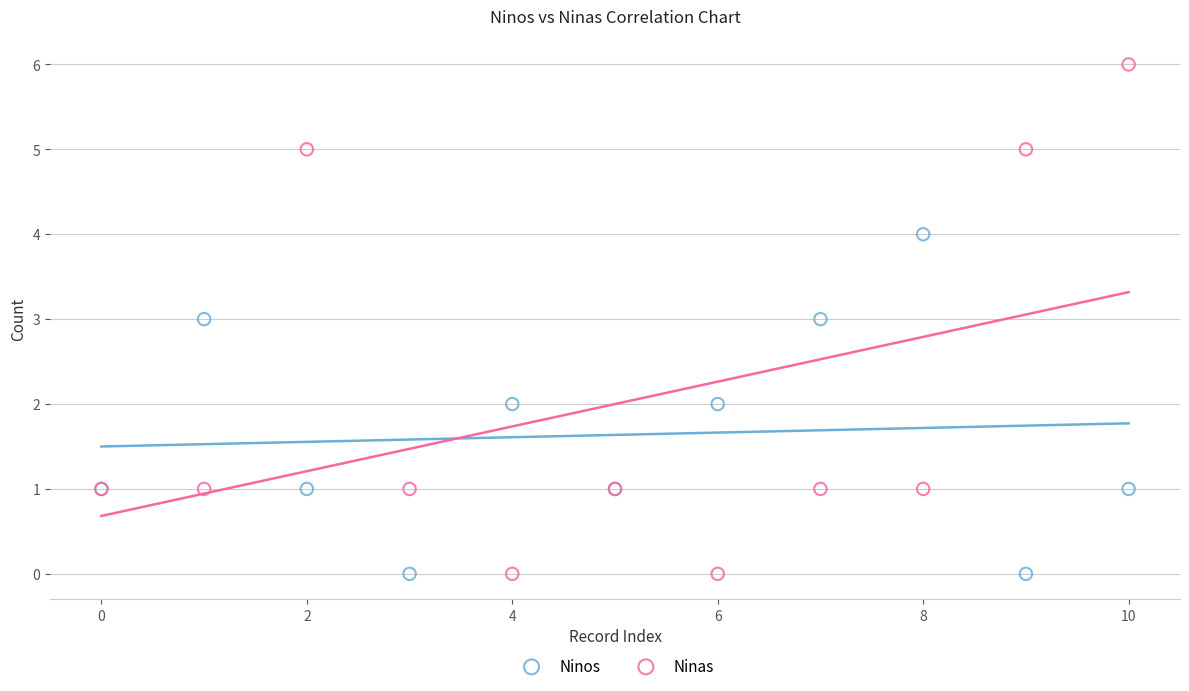

Which series has the largest Y range (max minus min)?

Ninas